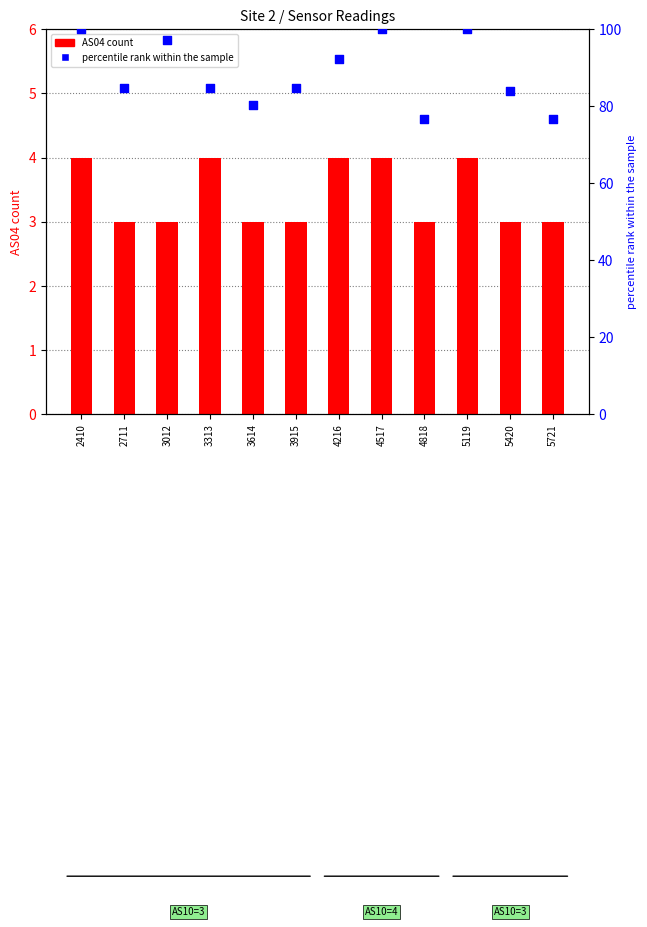

At how many categories does at least one series exceed 16?

12